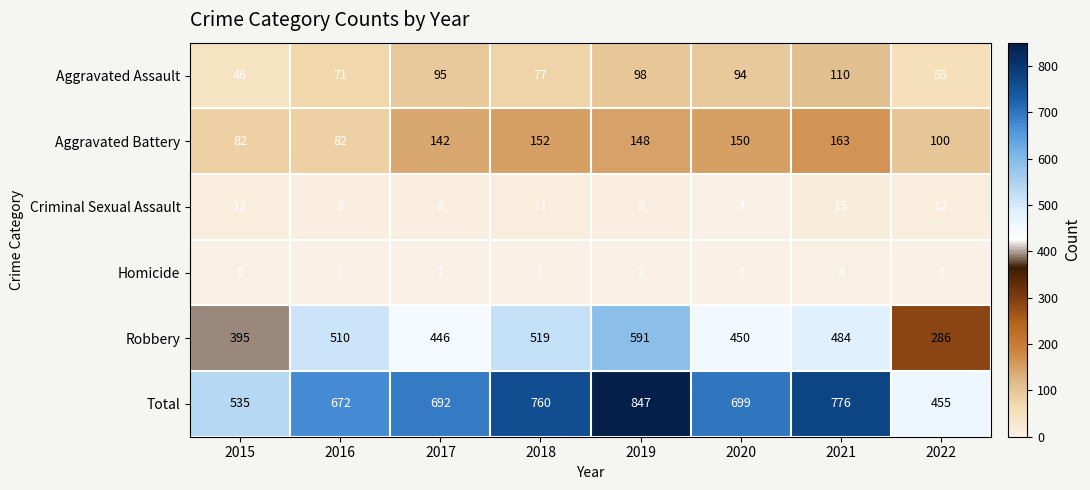

Which series has the largest total across all categories?

Total